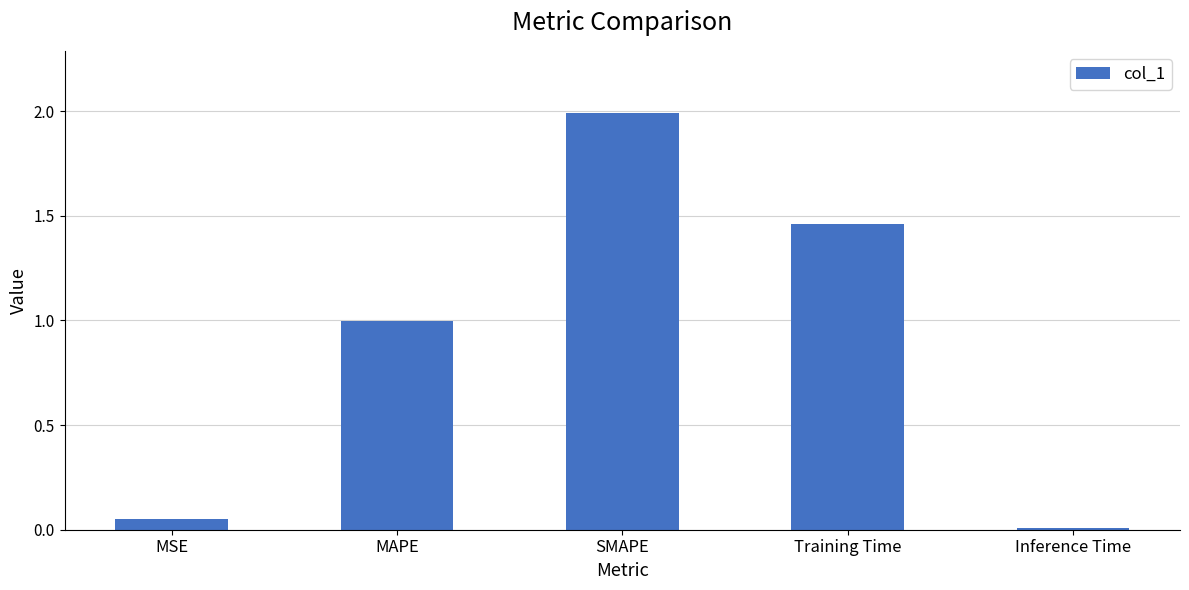

What is the sum of the values at MAPE and Inference Time?

1.0